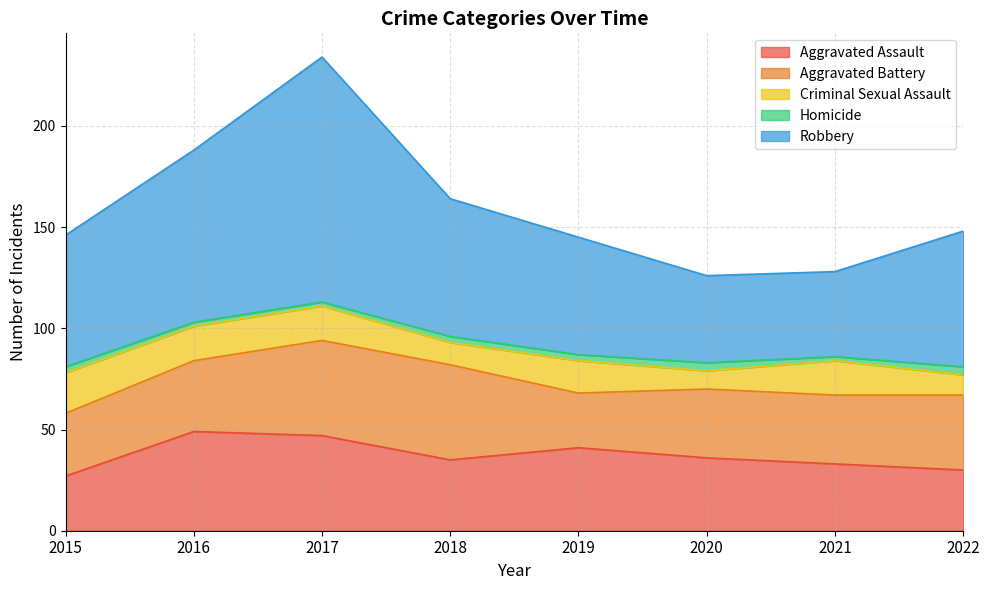

Which category has the lowest value across all series?

2016